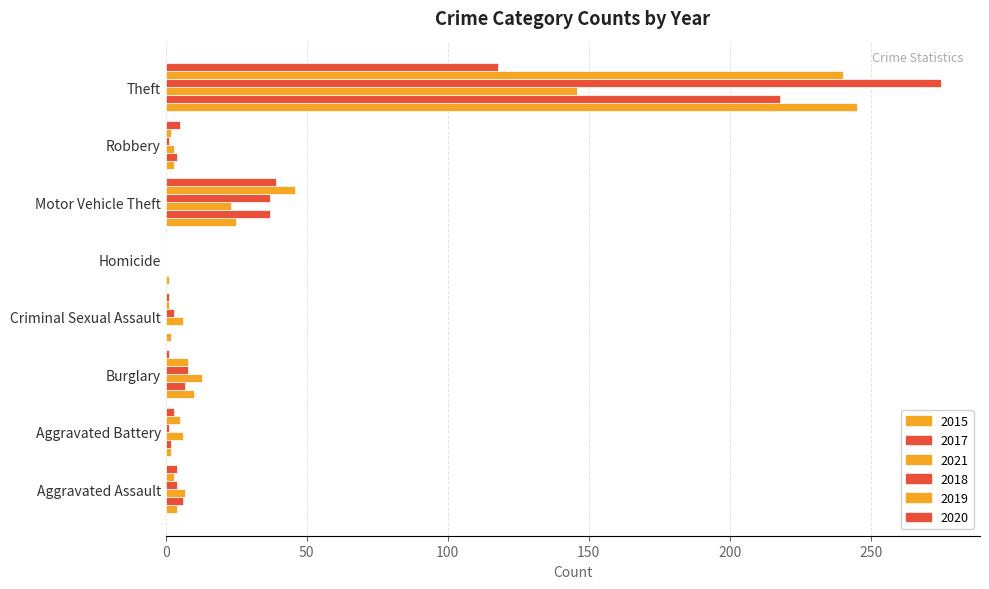

How many groups of bars are there?

8